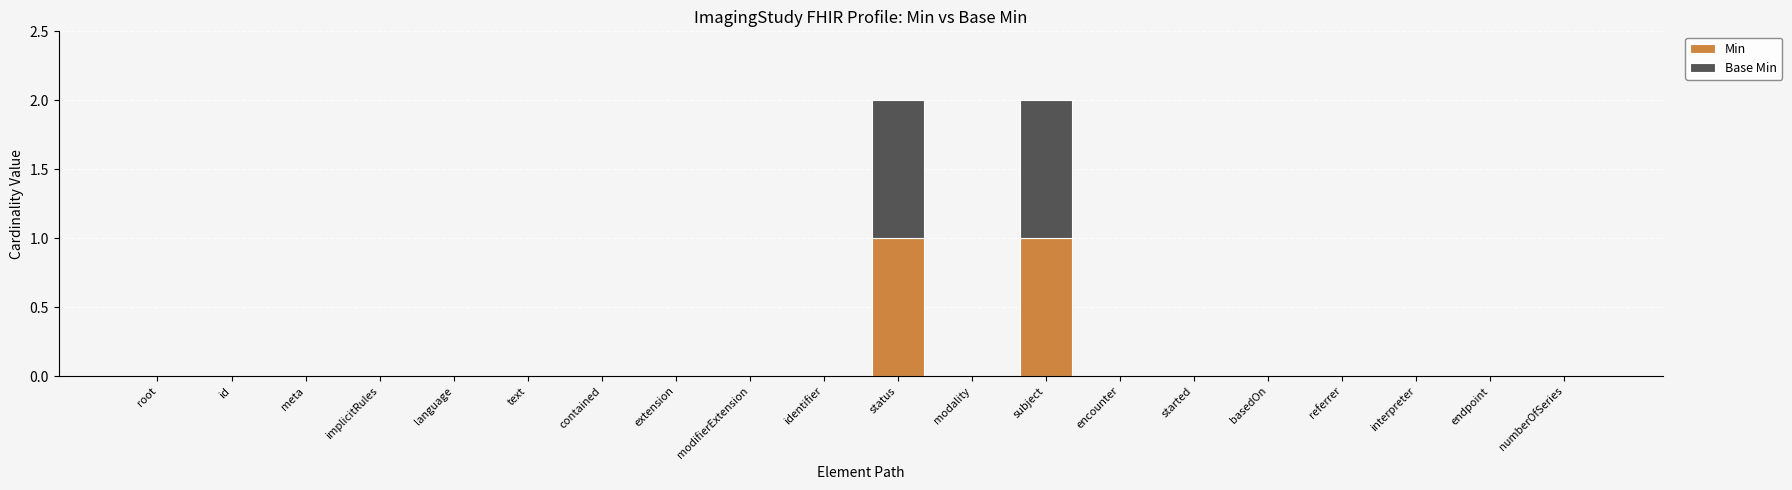

Is it true that Min equals 1 at subject?

True